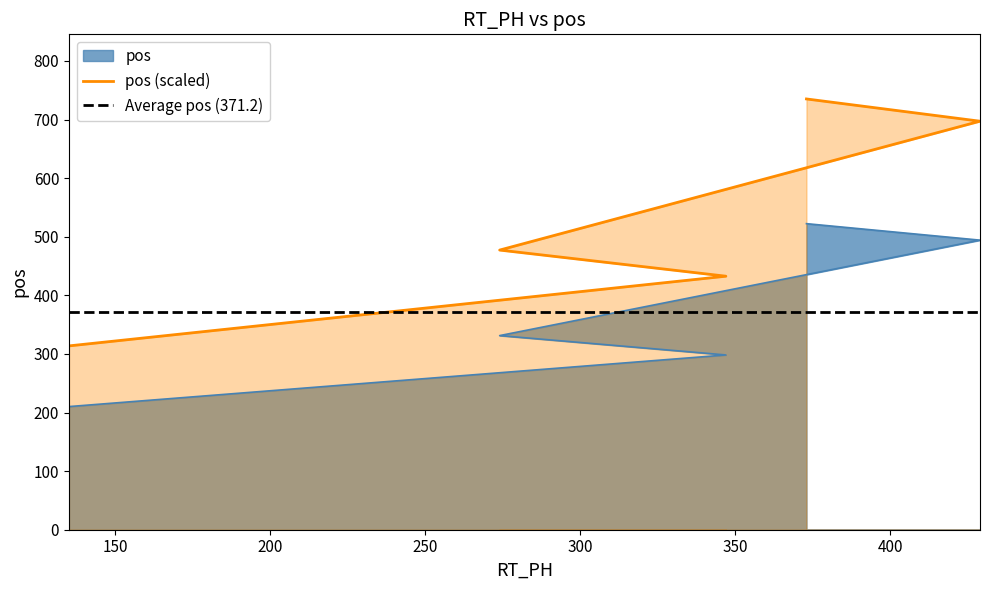

What is the label of the 2nd point from the left?

347